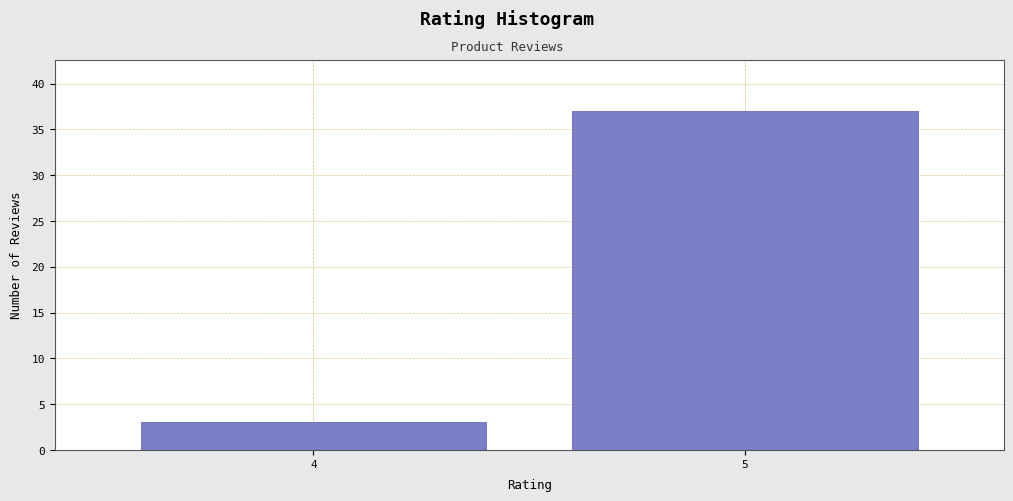

Reading right to left, what are all the values shown in this chart?

5=37	4=3